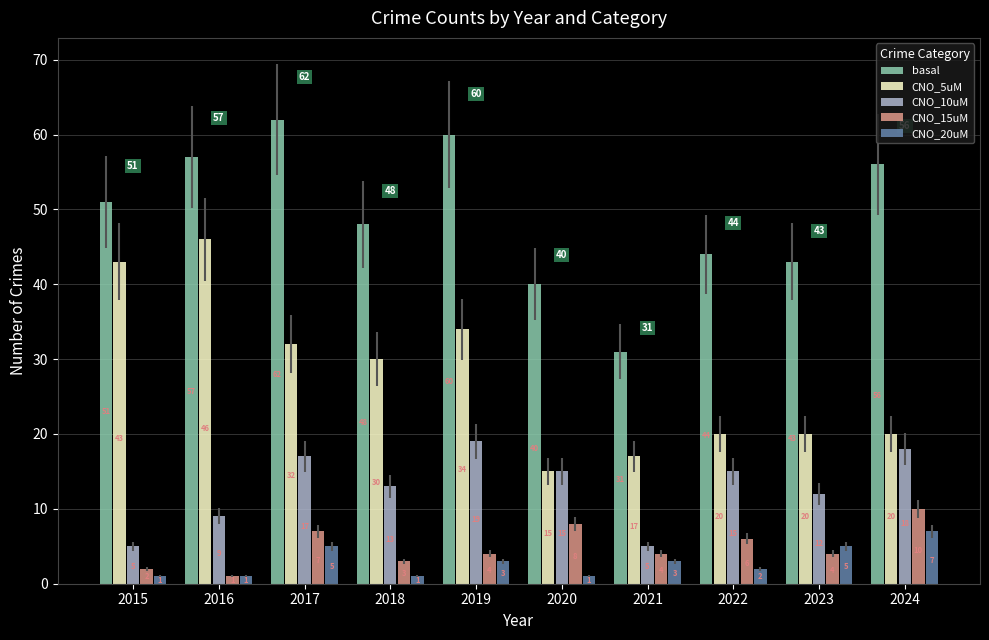

Are the bars grouped side by side (vs. stacked)?

Yes